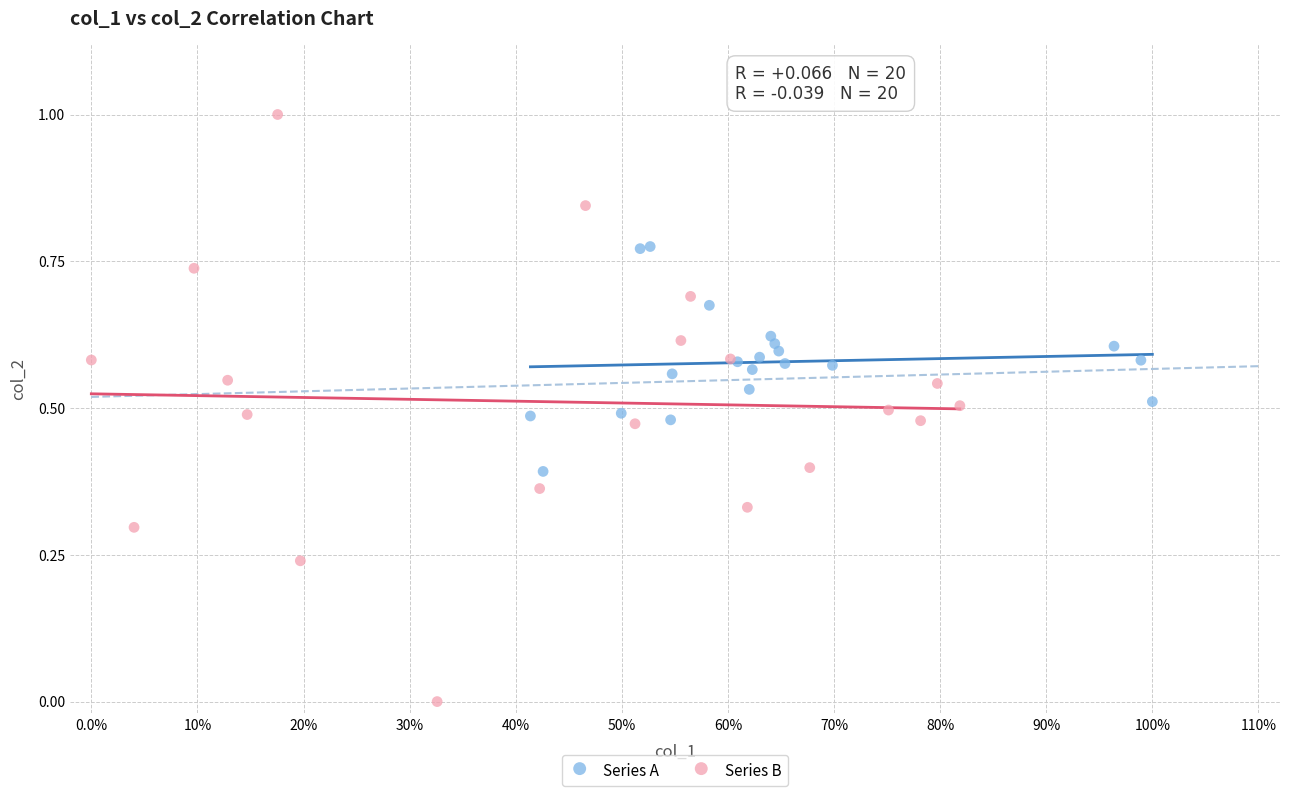

Which series contains the highest Y value?

Series B